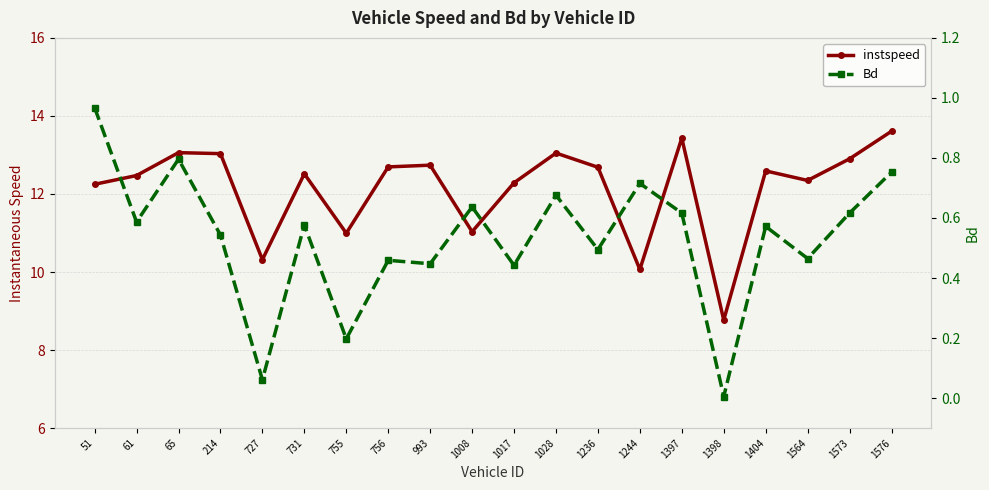

Reading left to right, what are all the values shown in this chart?

instspeed: 12.2	12.5	13.1	13.0	10.3	12.5	11.0	12.7	12.7	11.0	12.3	13.0	12.7	10.1	13.4	8.8	12.6	12.3	12.9	13.6
Bd: 1.0	0.6	0.8	0.5	0.1	0.6	0.2	0.5	0.4	0.6	0.4	0.7	0.5	0.7	0.6	0.0	0.6	0.5	0.6	0.8